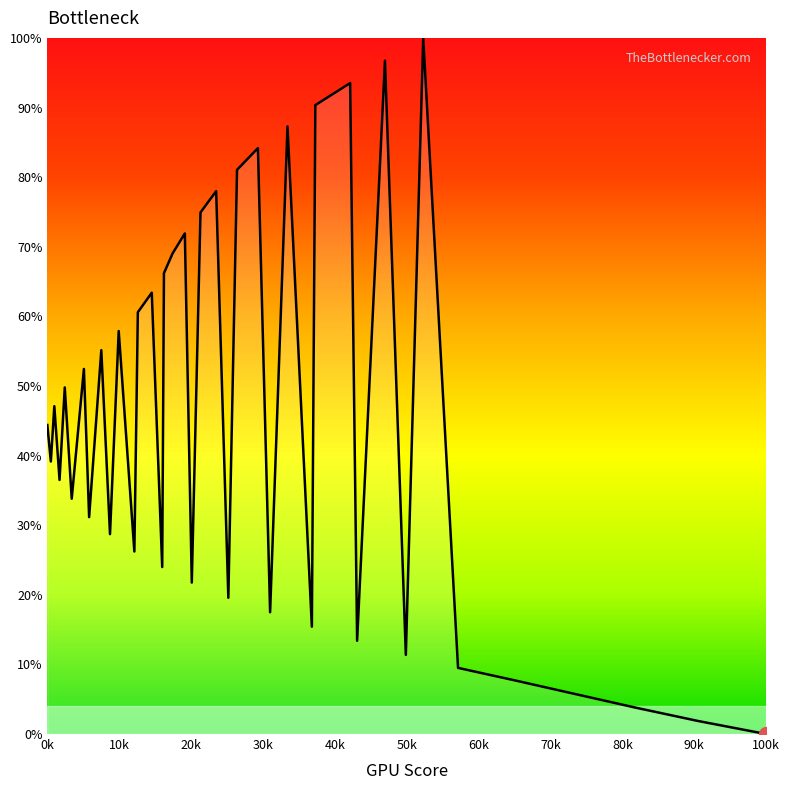

What is the difference between the maximum and minimum values?

100.0